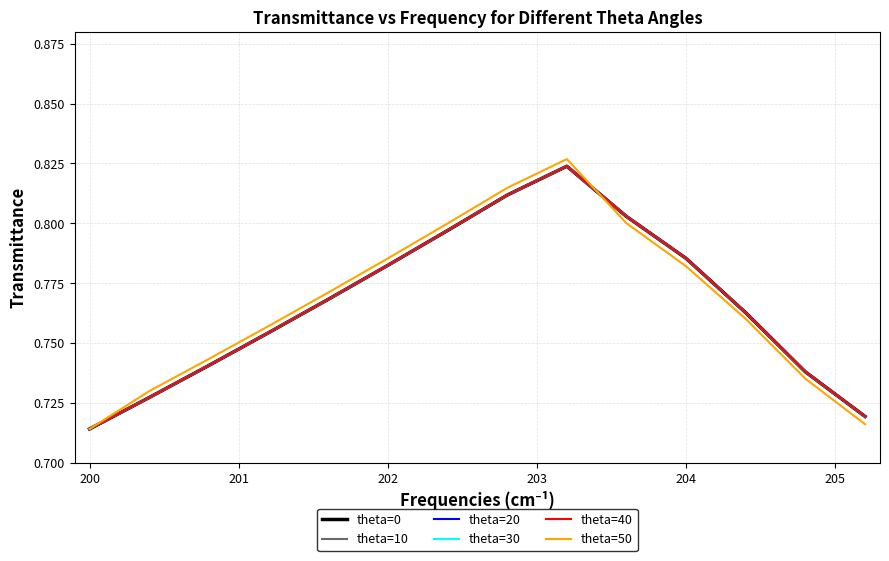

How many lines are shown in the chart?

6